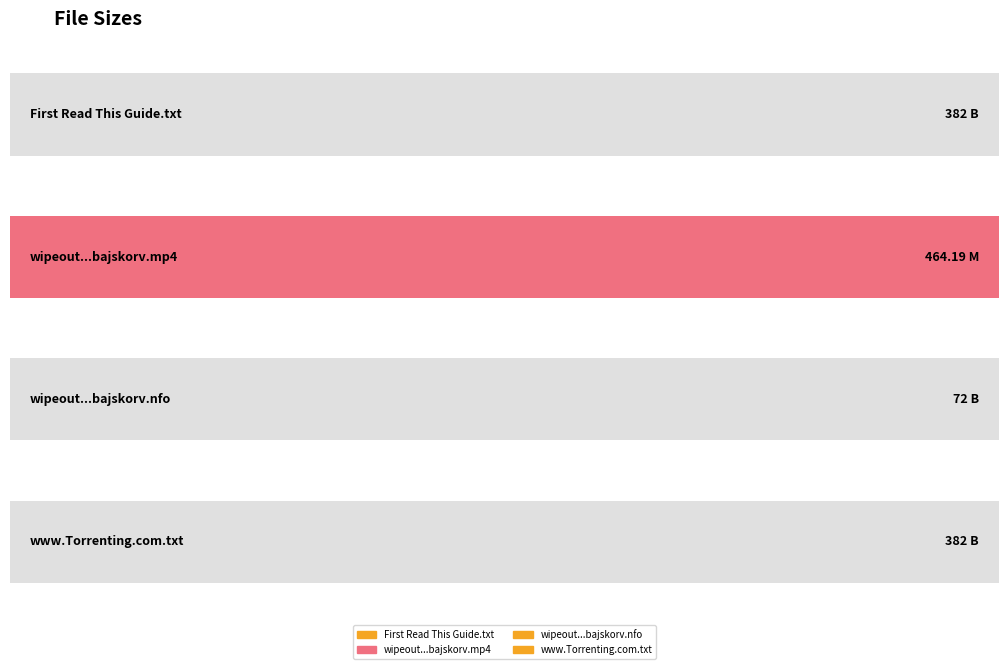

The value at wipeout.us.s06e05.hdtv.x264-bajskorv.nfo is 72. True or false?

True